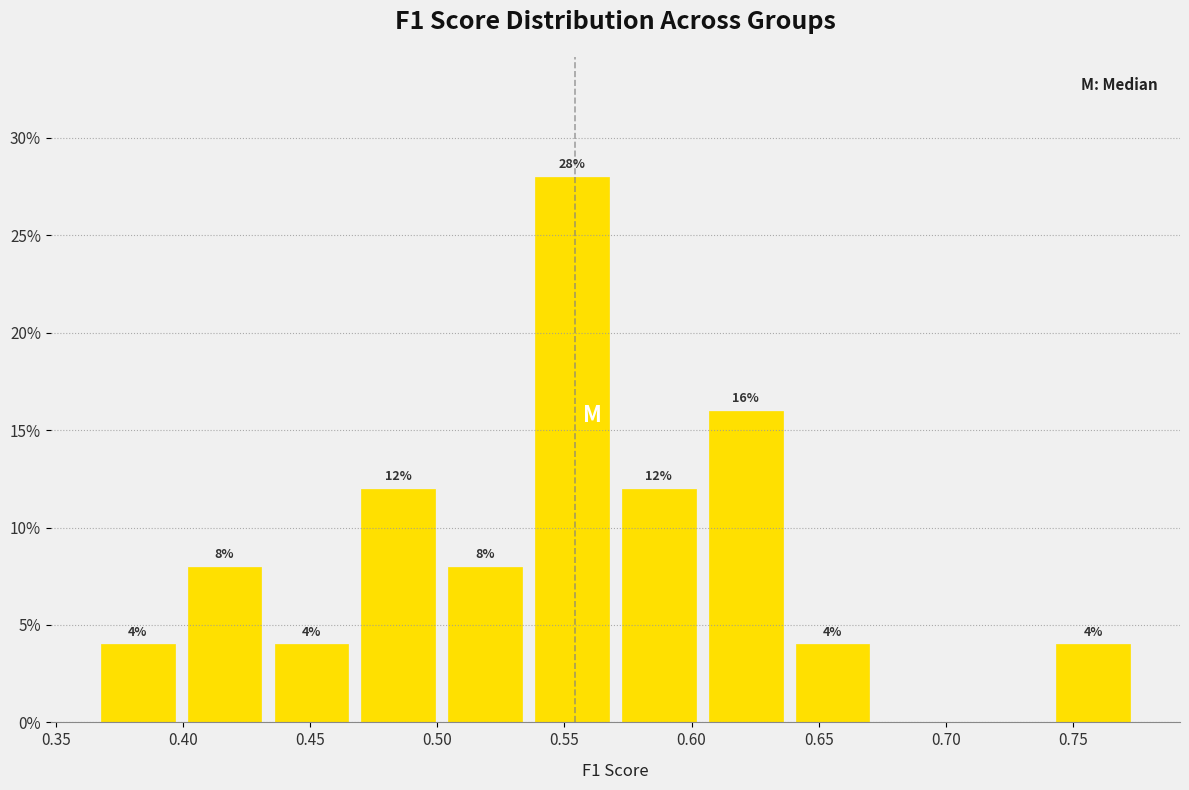

Over which range of the x-axis is the bar tallest?

0.535 to 0.570